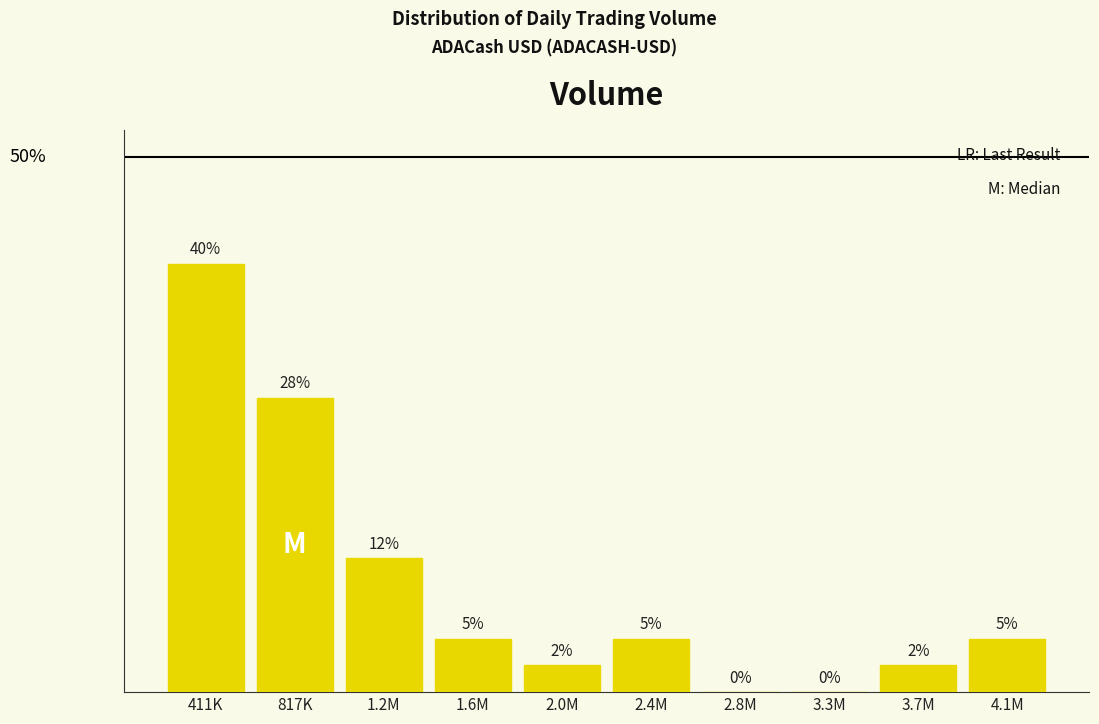

Are the bars horizontal?

No